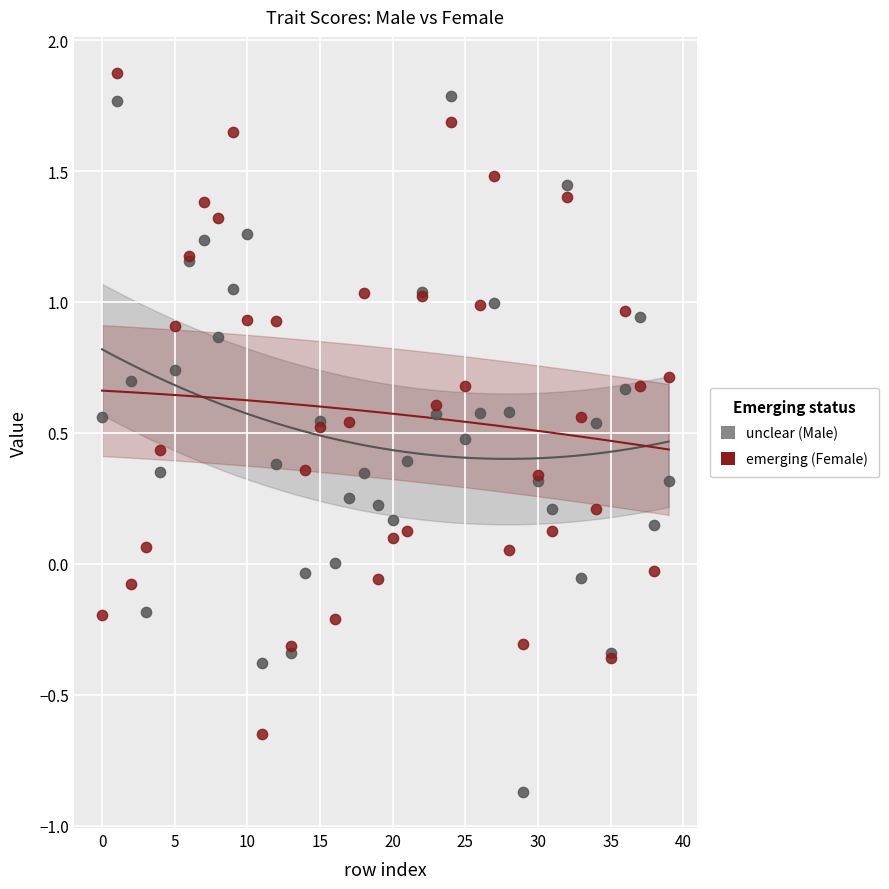

Which series reaches the minimum Y coordinate?

unclear (Male)